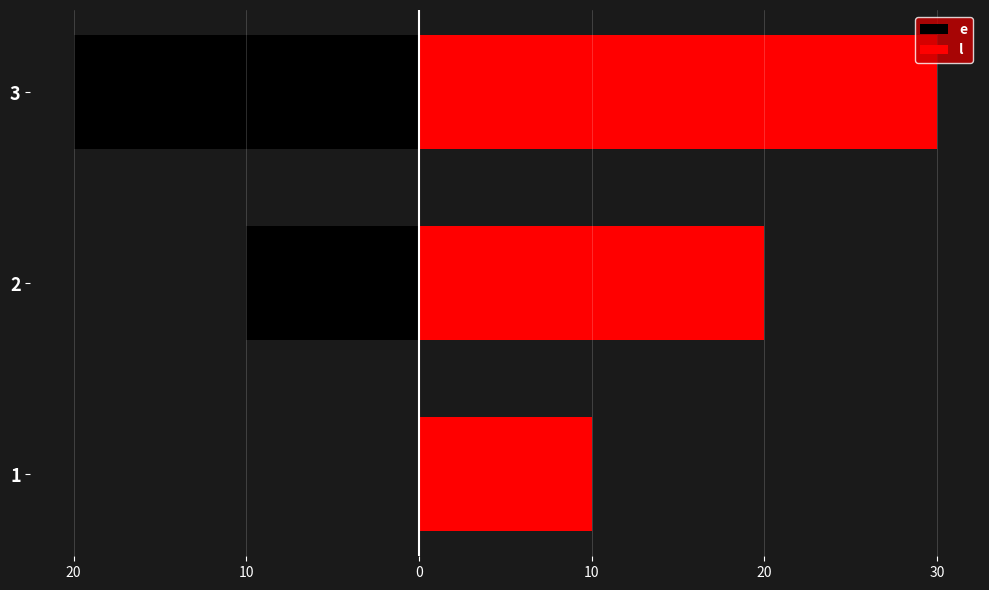

List the series in order of their peak value, lowest first.

e, l